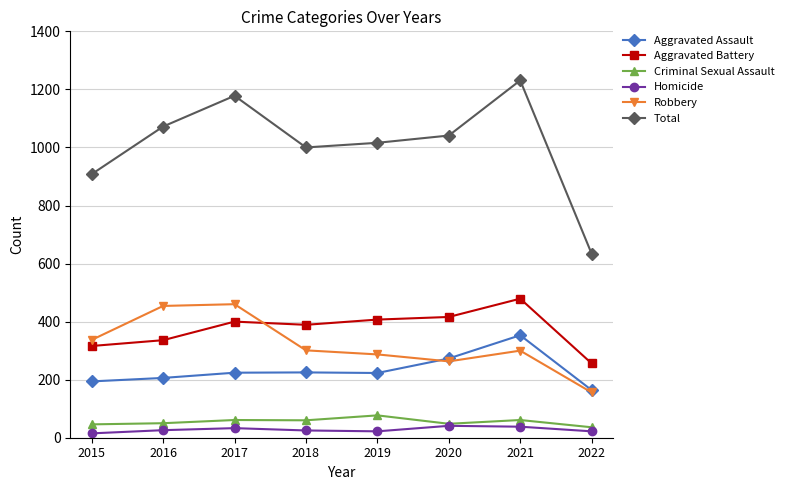

The value of Aggravated Battery at 2020 is 416. True or false?

True